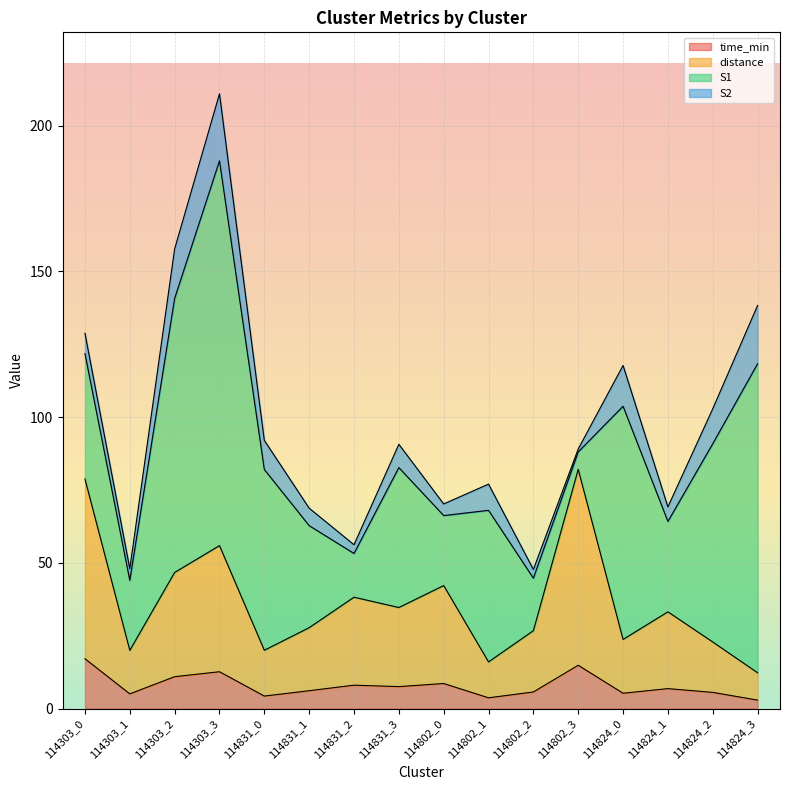

At which category is the sum across all series the highest?

114303_3